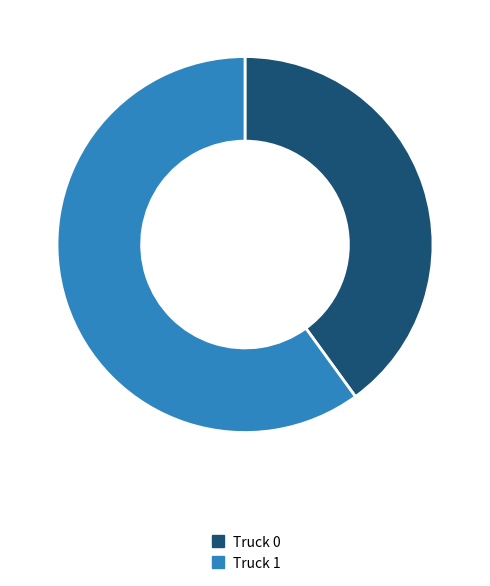

What is the smallest slice in the pie chart?

Truck 0